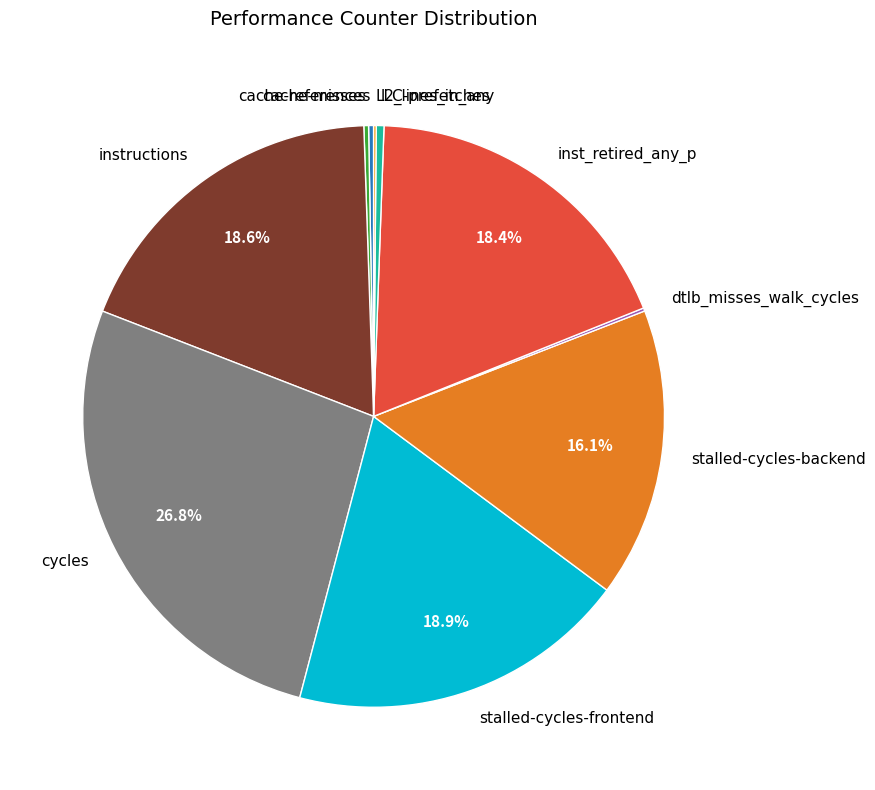

Is there a majority slice in this chart?

No